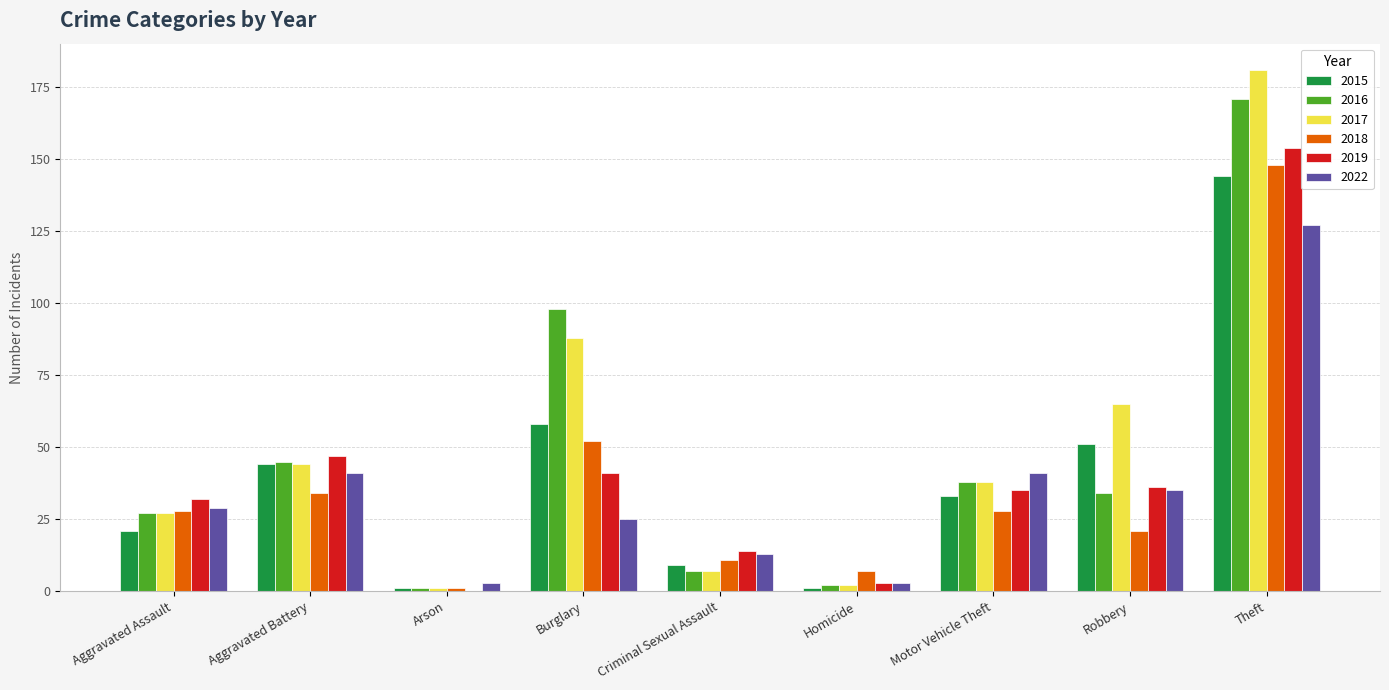

What is the sum of all 2016 values?

423